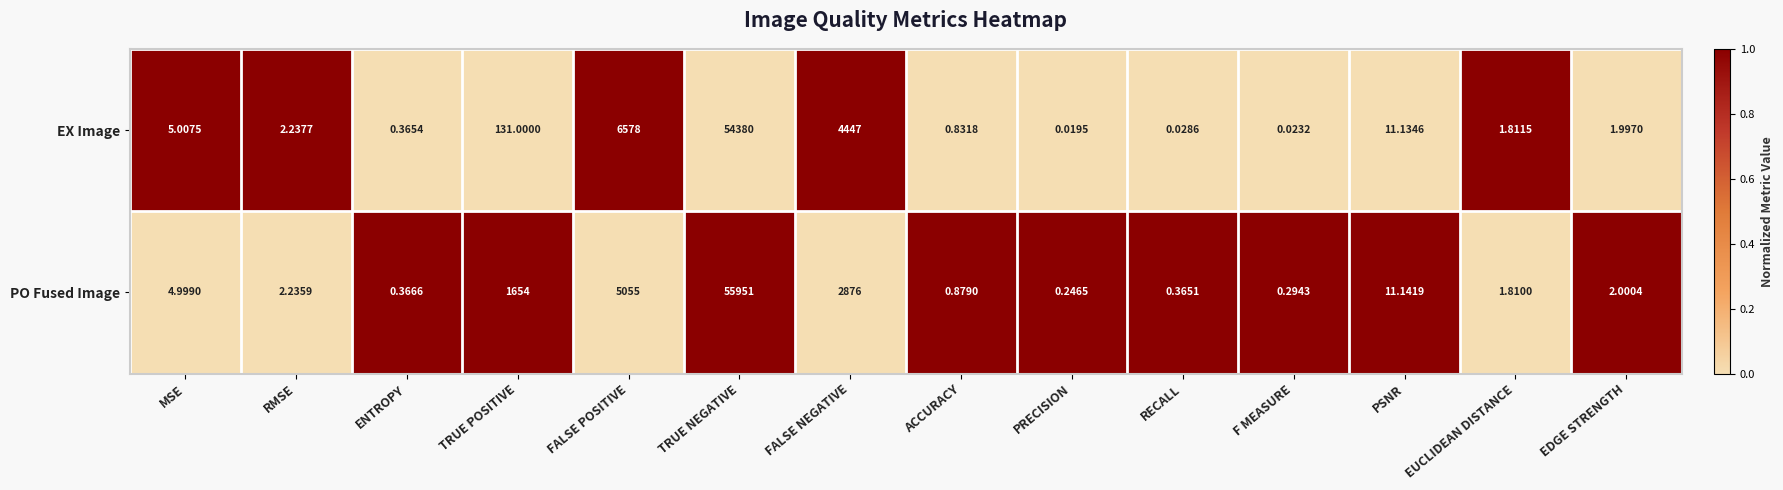

List the series in order of their peak value, highest first.

PO Fused Image, EX Image